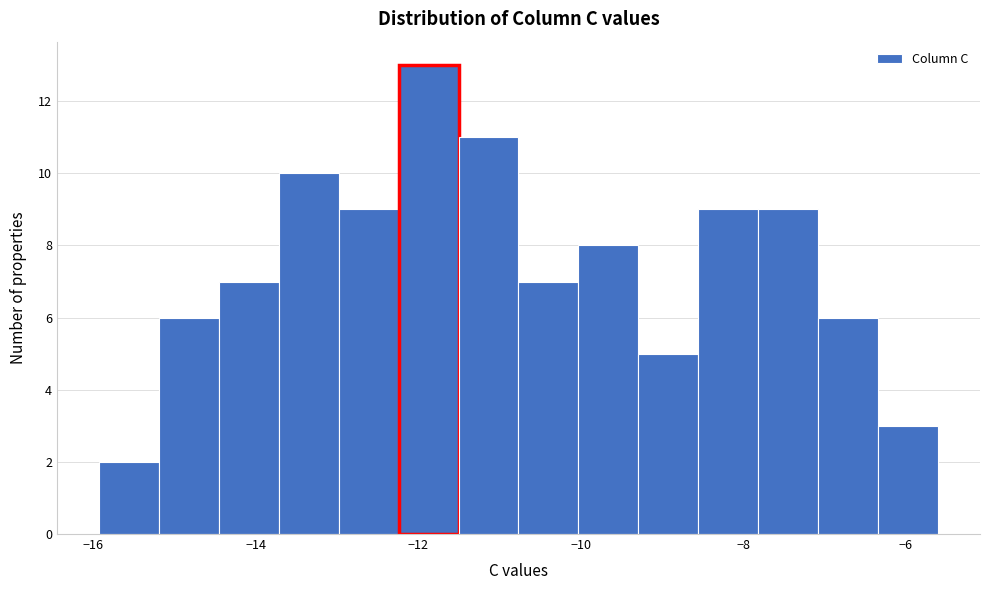

Read against the x-axis, roughly where is the centre of the tallest bar?

-11.8